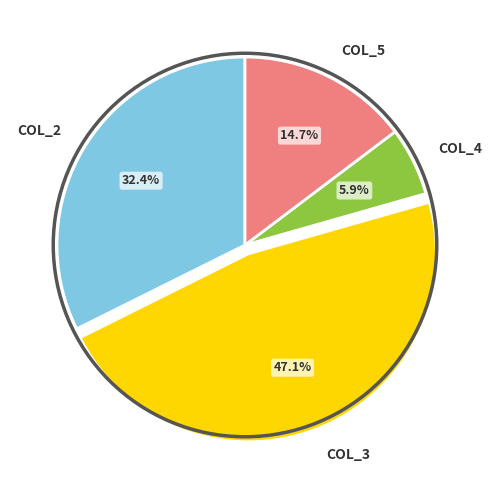

To the nearest percent, what is the average slice percentage?

25%